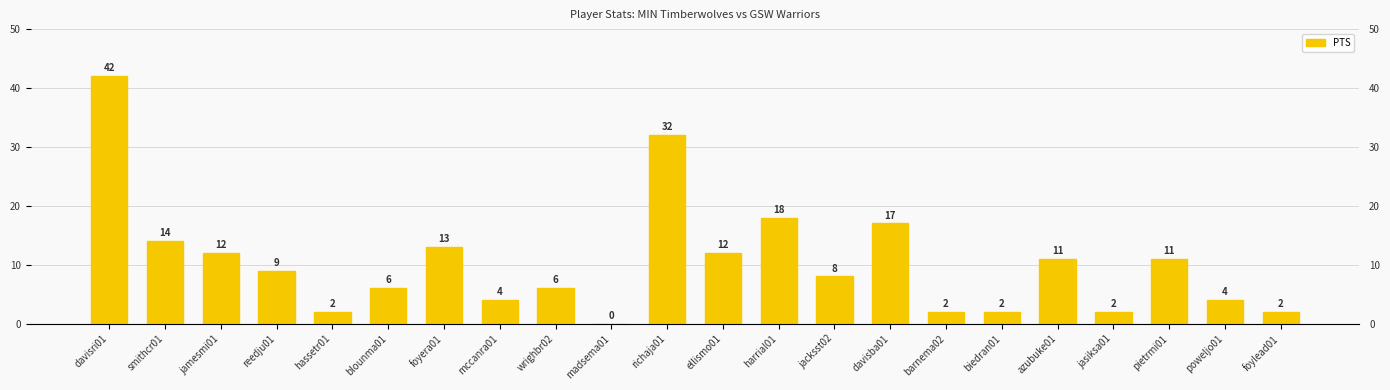

What is the approximate value at reedju01, to the nearest 10?

10